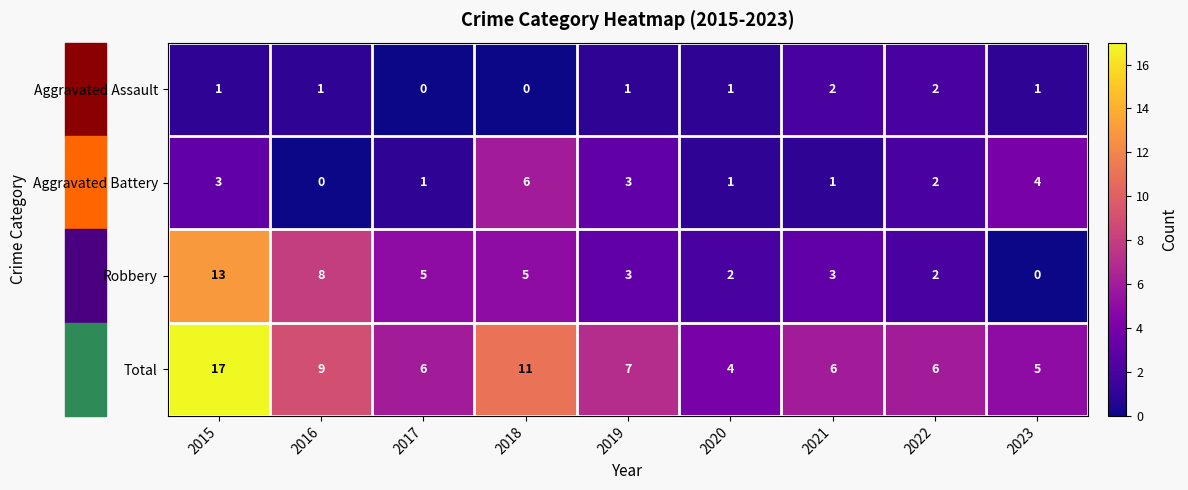

Which series has the largest total across all categories?

Total